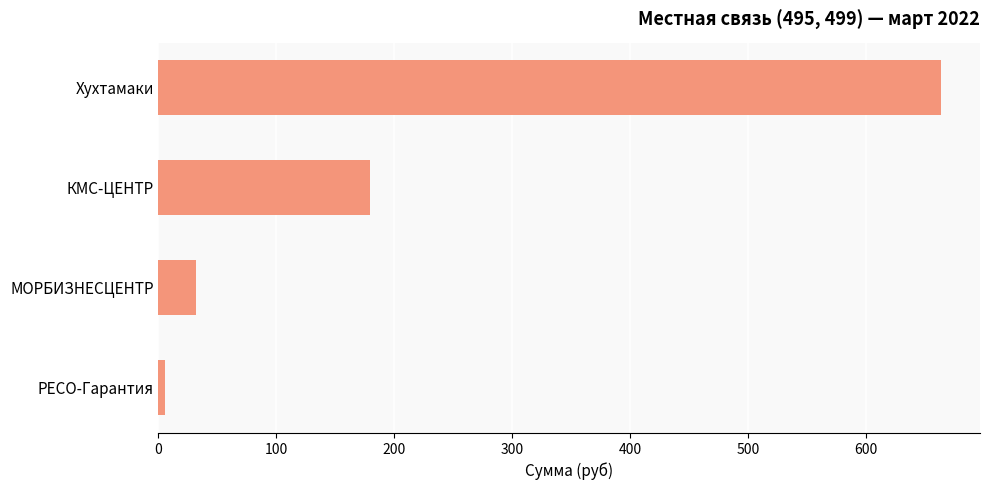

What is the maximum value shown in the chart?

663.6